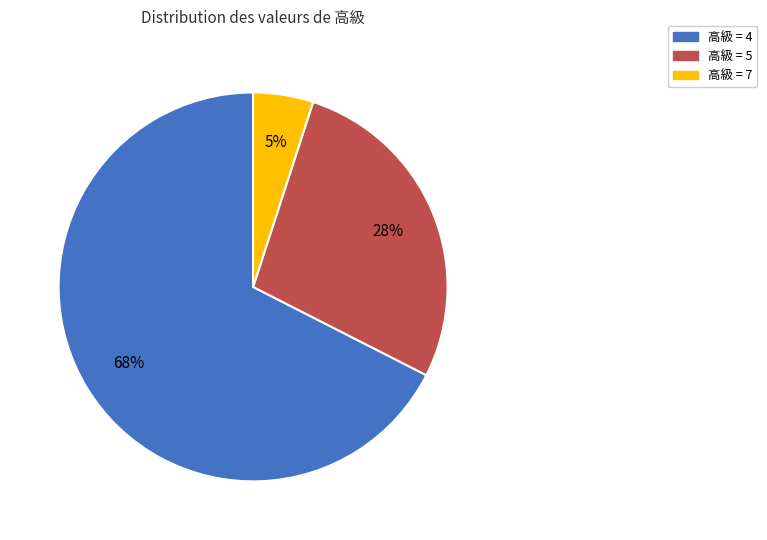

Count the number of slices in the pie.

3